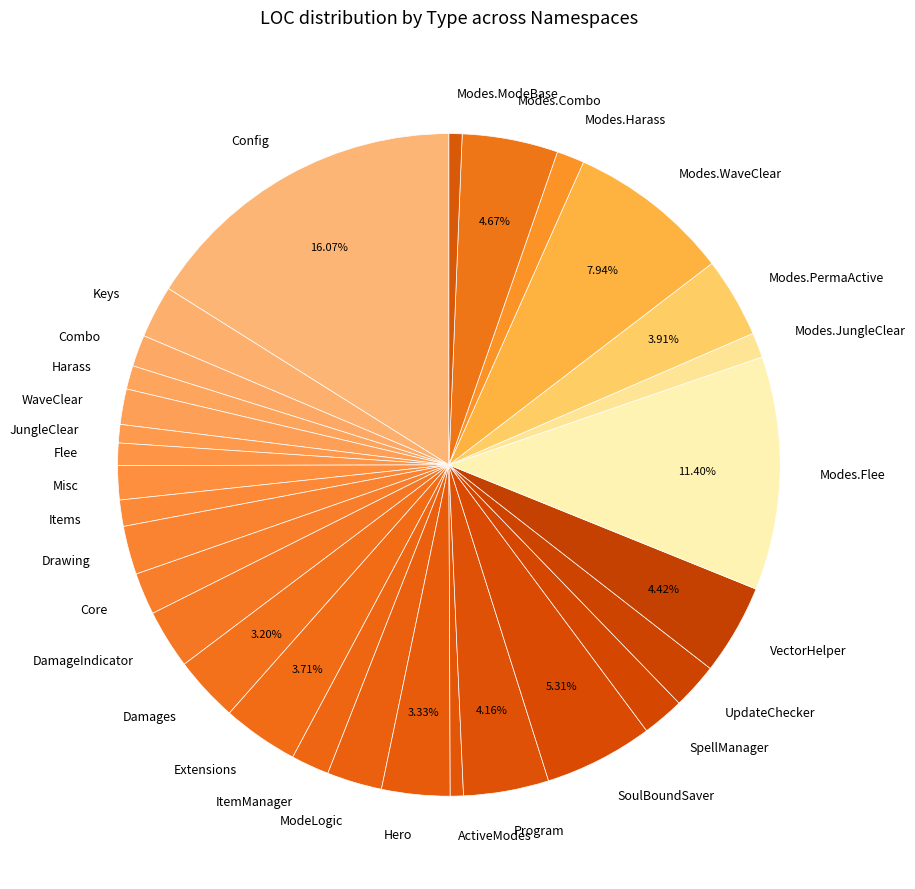

Is there any slice that represents more than half of the pie?

No